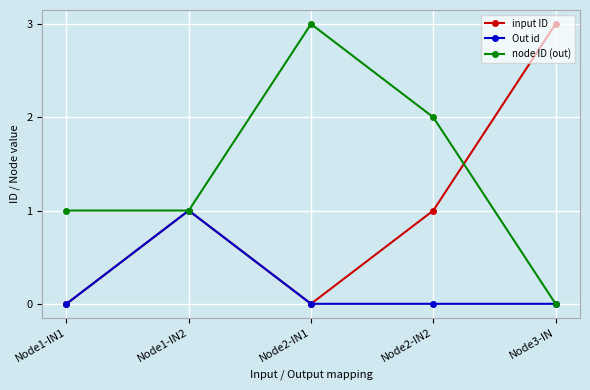

List the series in order of their overall mean, lowest first.

Out id, input ID, node ID (out)